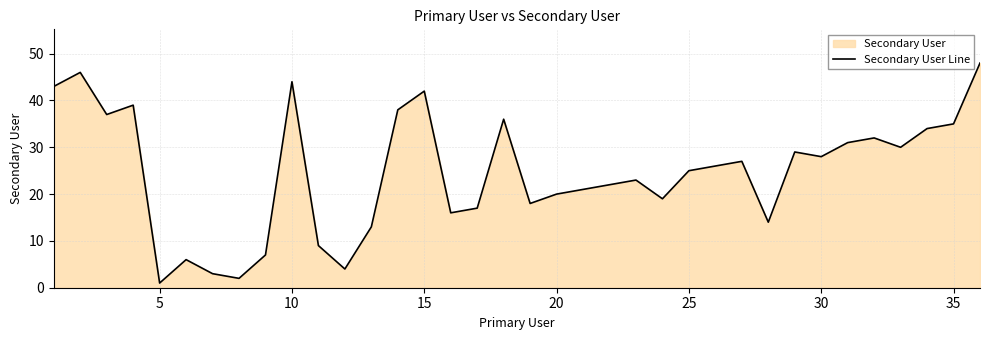

True or false: there are more than 1 points higher than both neighbors.

True